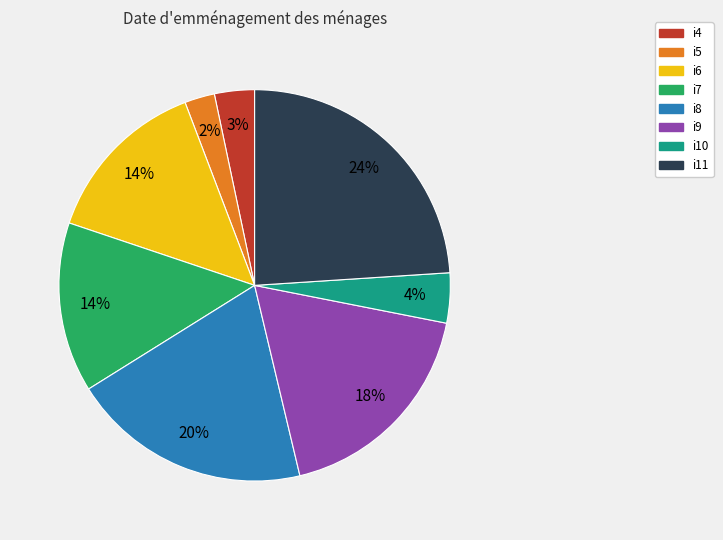

Is i4 the majority of the pie?

No